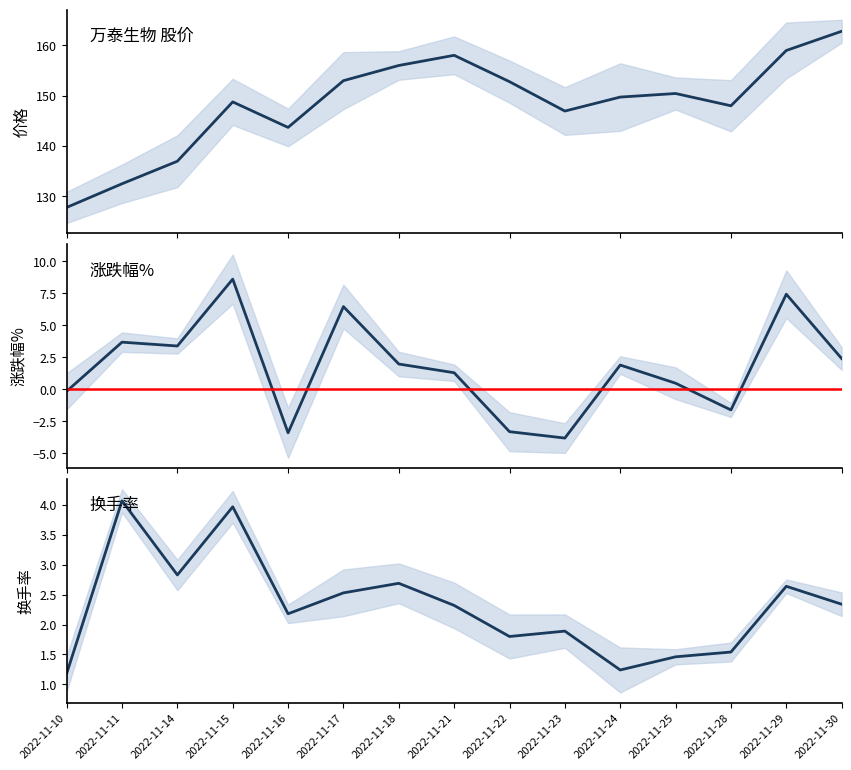

How many distinct data groups are displayed?

3